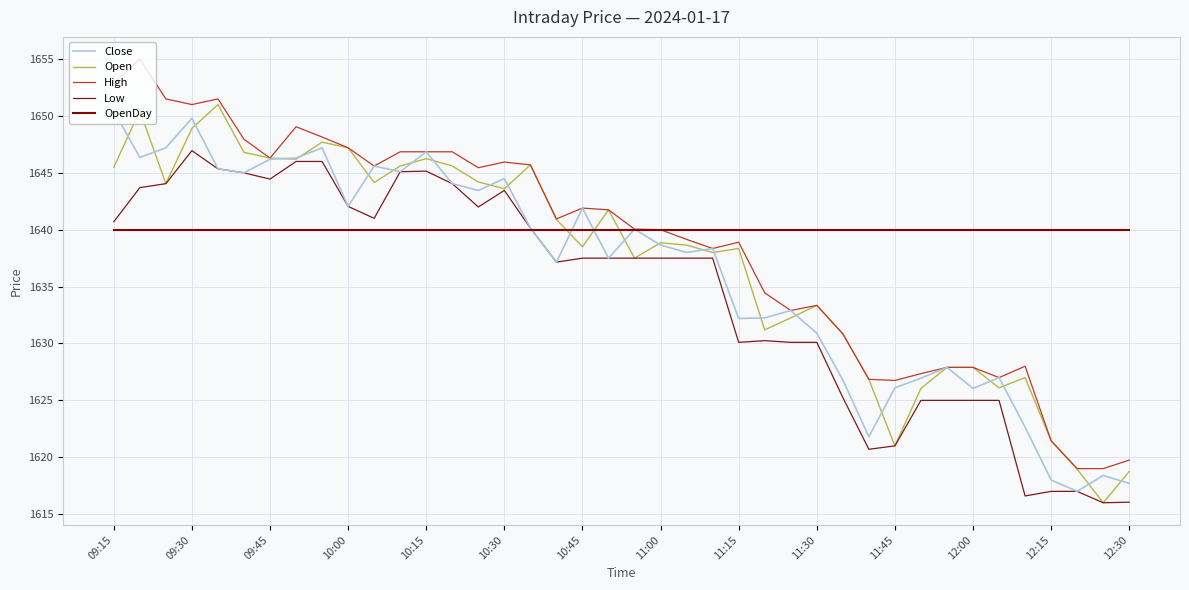

What is the greatest value displayed?

1655.0